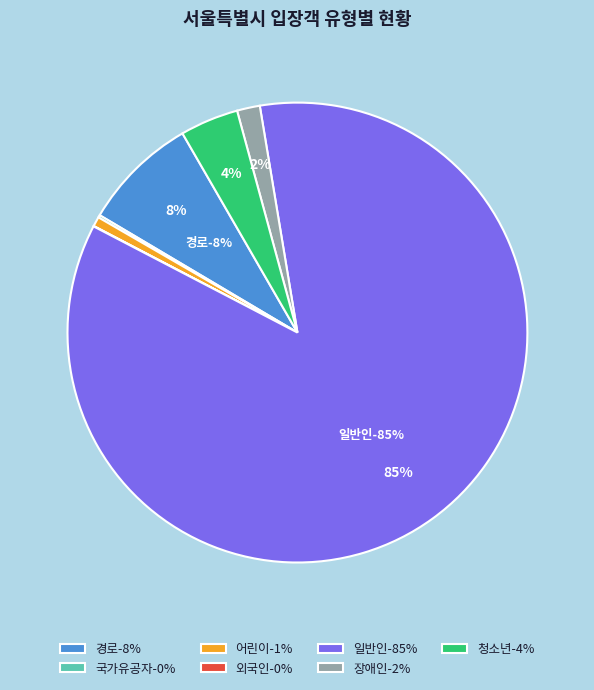

How many slices are in this pie chart?

7